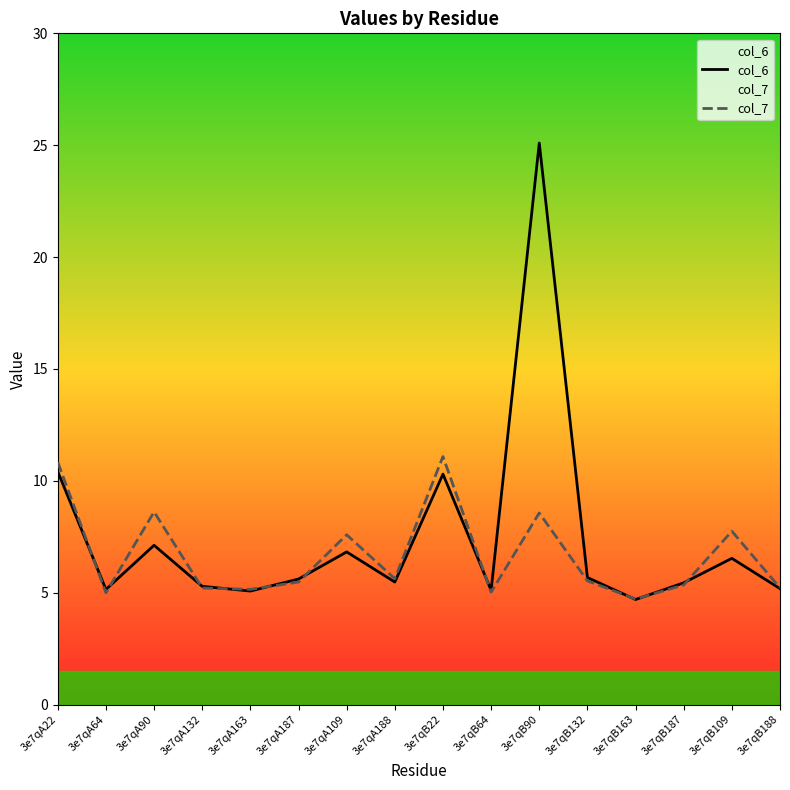

What is the difference between the second highest and minimum values in the col_7 series?

6.1